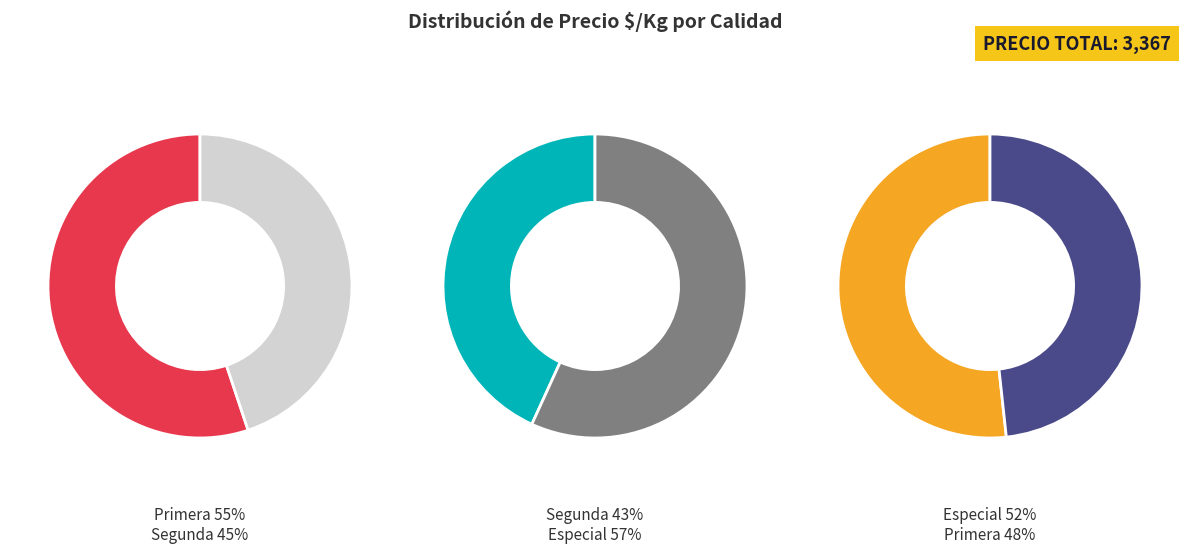

Is it true that Segunda is 16% of the pie?

False